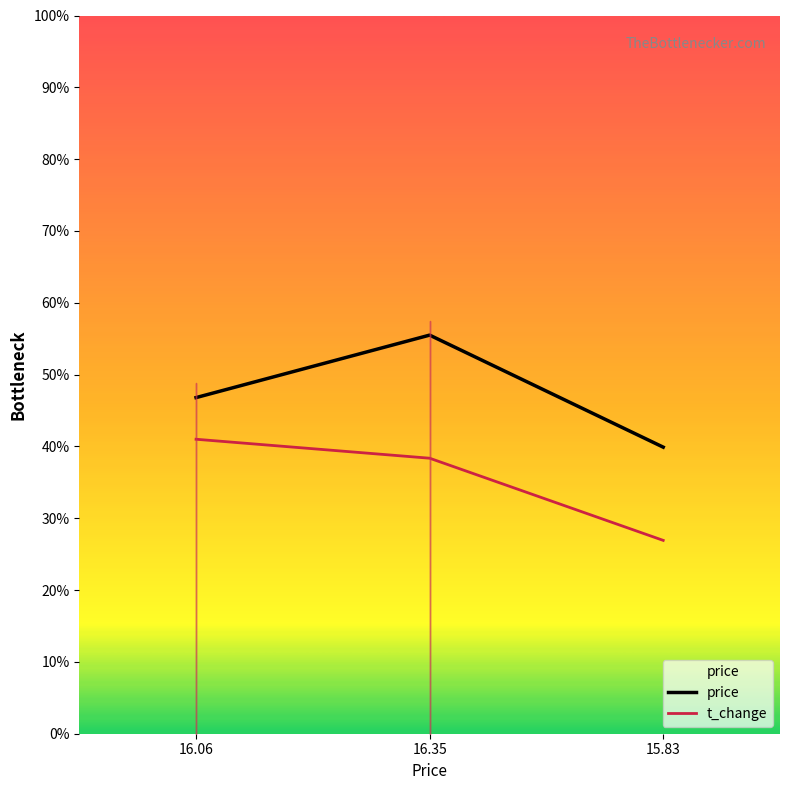

At which label is price closest to 47?

16.06